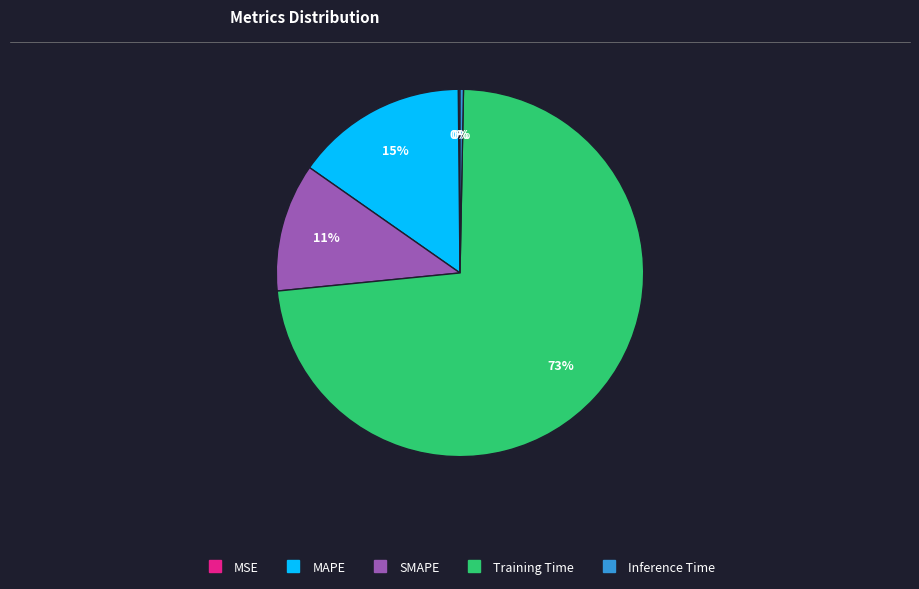

Between SMAPE and Training Time, which is larger?

Training Time